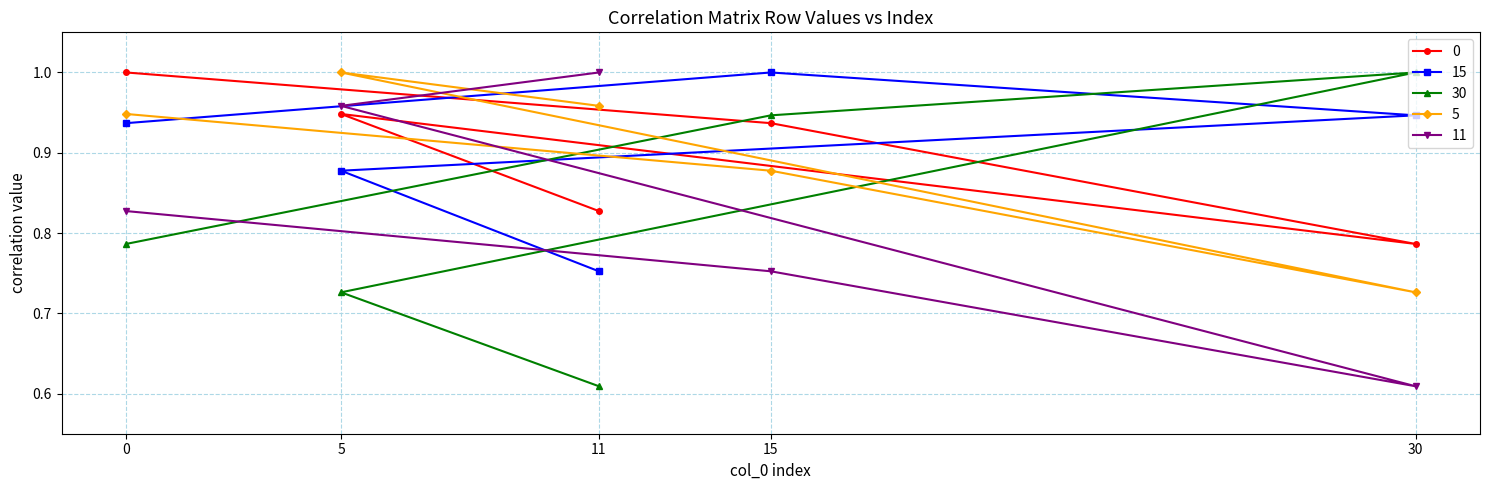

Where is 0 nearest to the value 0?

30